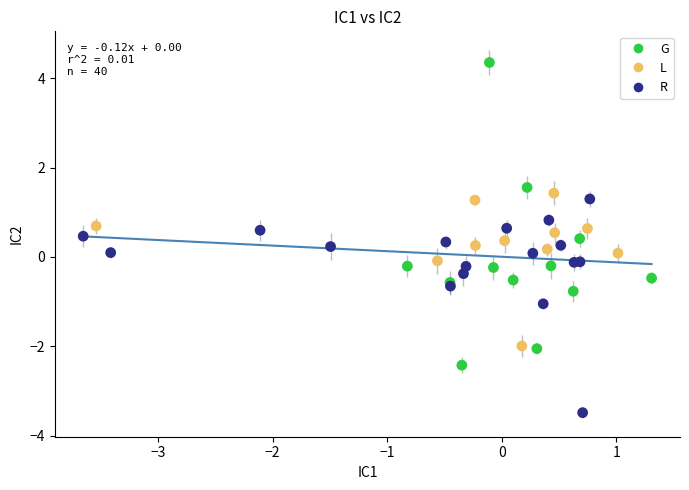

What are all the series names shown in the legend?

G, L, R